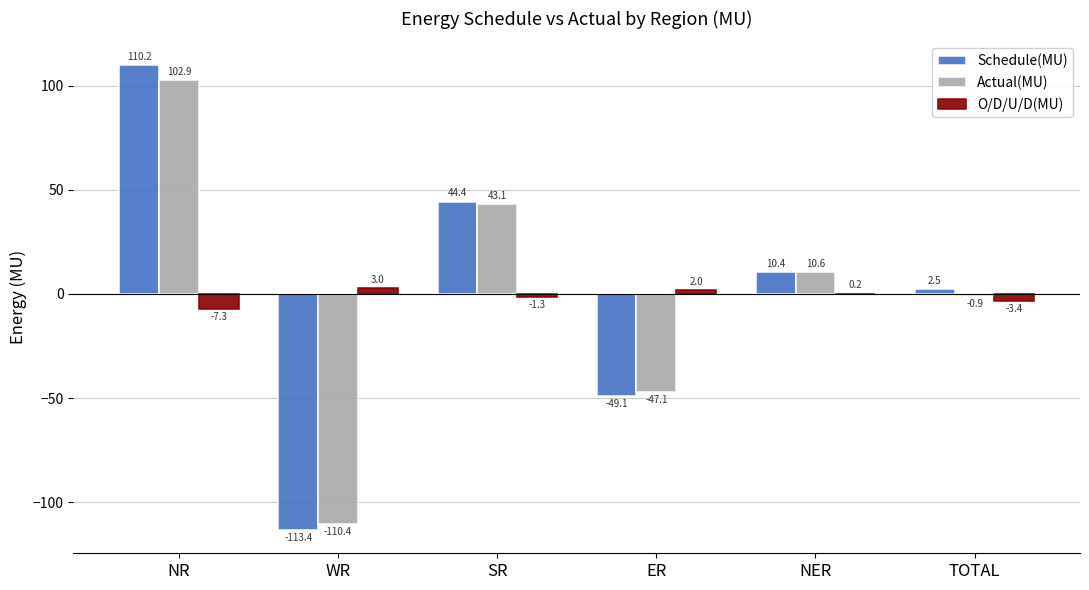

Reading left to right, what are all the values shown in this chart?

Schedule(MU): NR=110.2	WR=-113.4	SR=44.4	ER=-49.1	NER=10.4	TOTAL=2.5
Actual(MU): NR=102.9	WR=-110.4	SR=43.1	ER=-47.1	NER=10.6	TOTAL=-0.9
O/D/U/D(MU): NR=-7.3	WR=3.0	SR=-1.3	ER=2.0	NER=0.2	TOTAL=-3.4